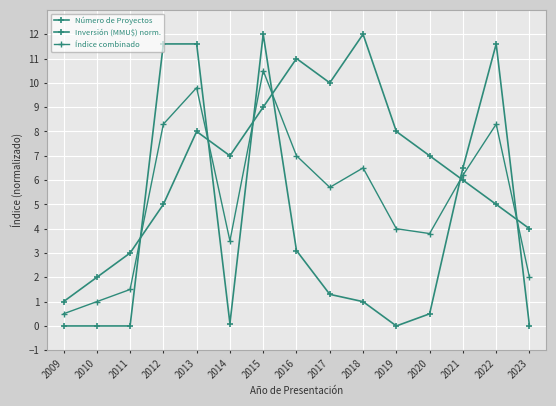

What is the sum of the Índice combinado values at 2020 and 2023?

5.8